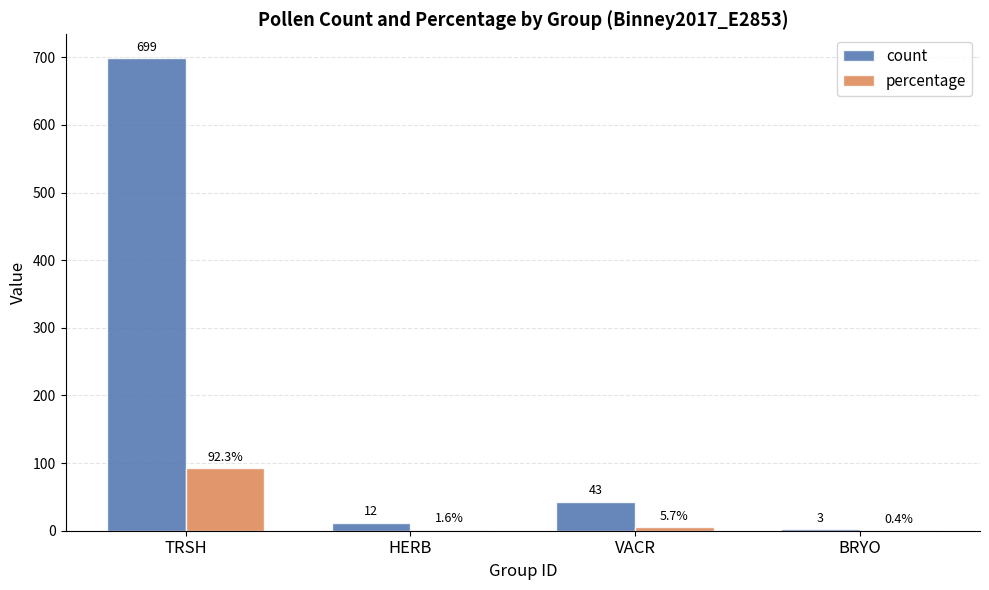

Reading left to right, list all the values displayed in this chart.

count: TRSH=699.0	HERB=12.0	VACR=43.0	BRYO=3.0
percentage: TRSH=92.3	HERB=1.6	VACR=5.7	BRYO=0.4